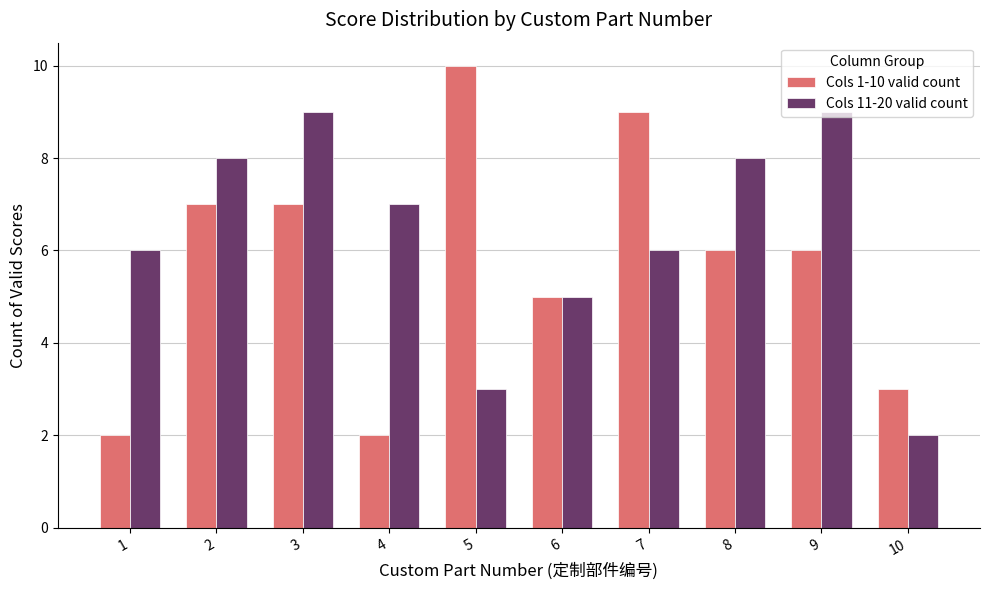

At which label does Cols 11-20 valid count first exceed 7?

2